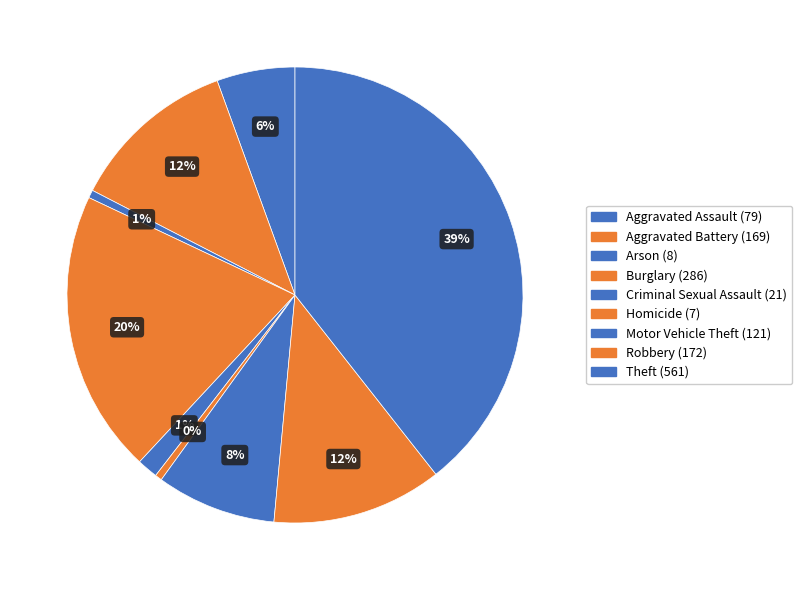

Is Aggravated Assault the majority of the pie?

No